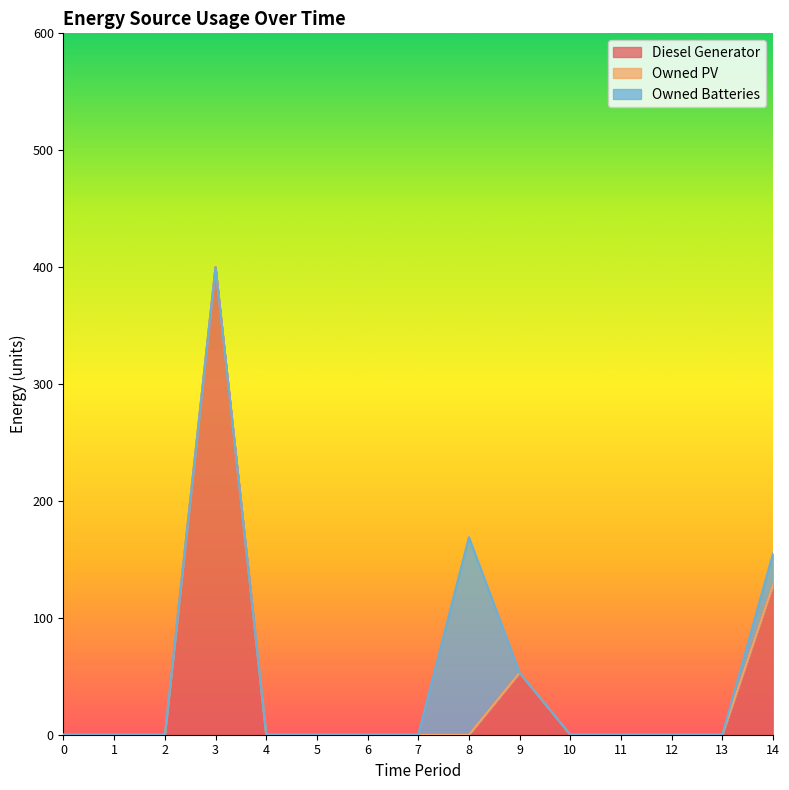

Reading left to right, what are all the values shown in this chart?

Diesel Generator: 0=0	1=0	2=0	3=400	4=0	5=0	6=0	7=0	8=0	9=53	10=0	11=0	12=0	13=0	14=128
Owned PV: 0=0	1=0	2=0	3=0	4=0	5=0	6=0	7=0	8=0	9=0	10=0	11=0	12=0	13=0	14=0
Owned Batteries: 0=0	1=0	2=0	3=0	4=0	5=0	6=0	7=0	8=169	9=0	10=0	11=0	12=0	13=0	14=27